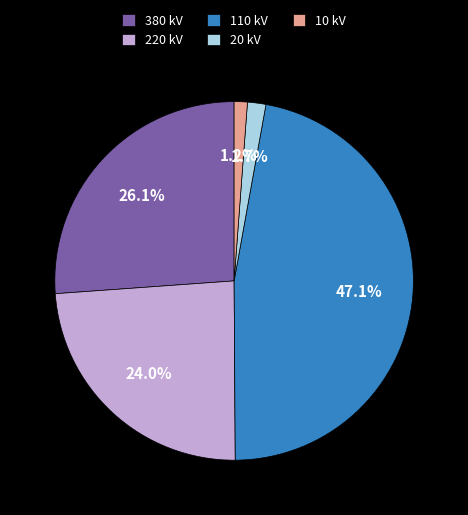

Which has a higher value, 380 kV or 110 kV?

110 kV